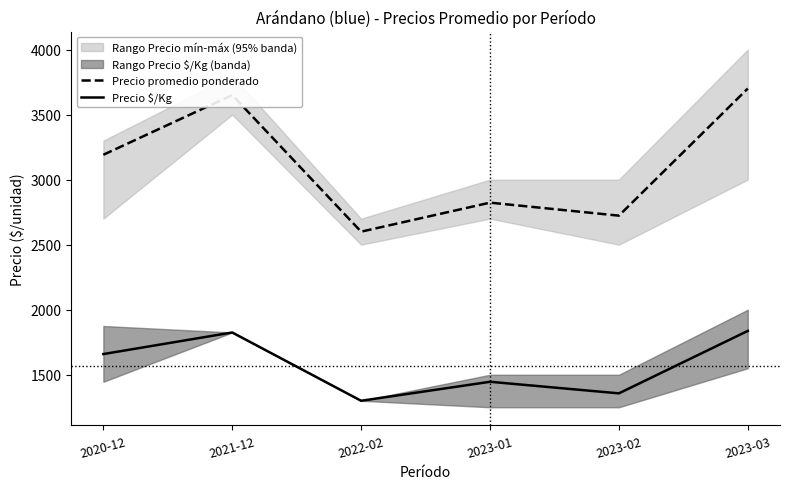

True or false: Precio $/Kg and Precio promedio ponderado cross at least once.

False